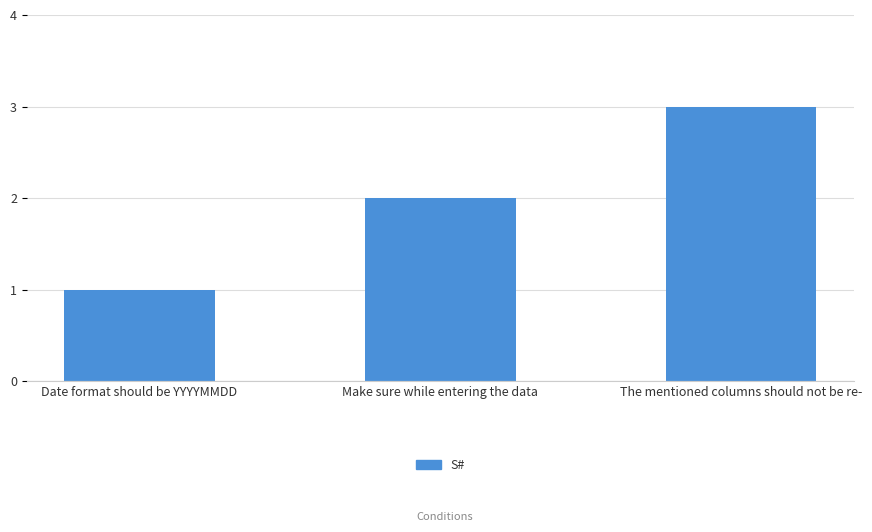

At which category does the chart reach its minimum across all series?

Date format should be YYYYMMDD